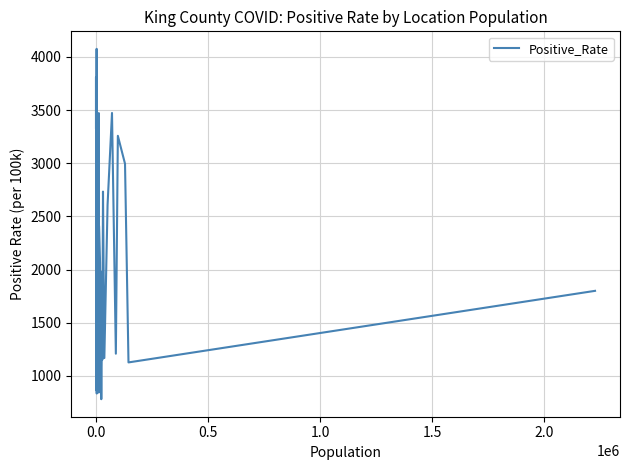

What is the difference between the maximum and second lowest values?

3241.2